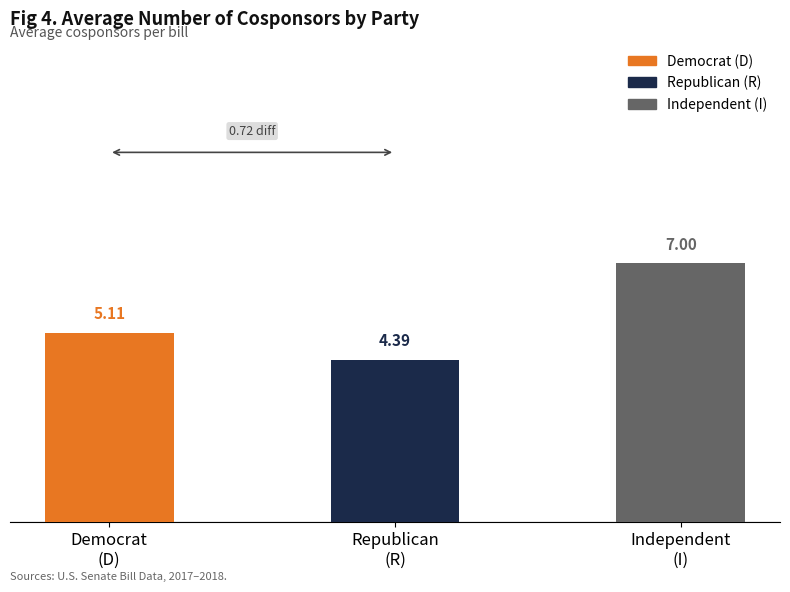

Count the number of values greater than 5.

2